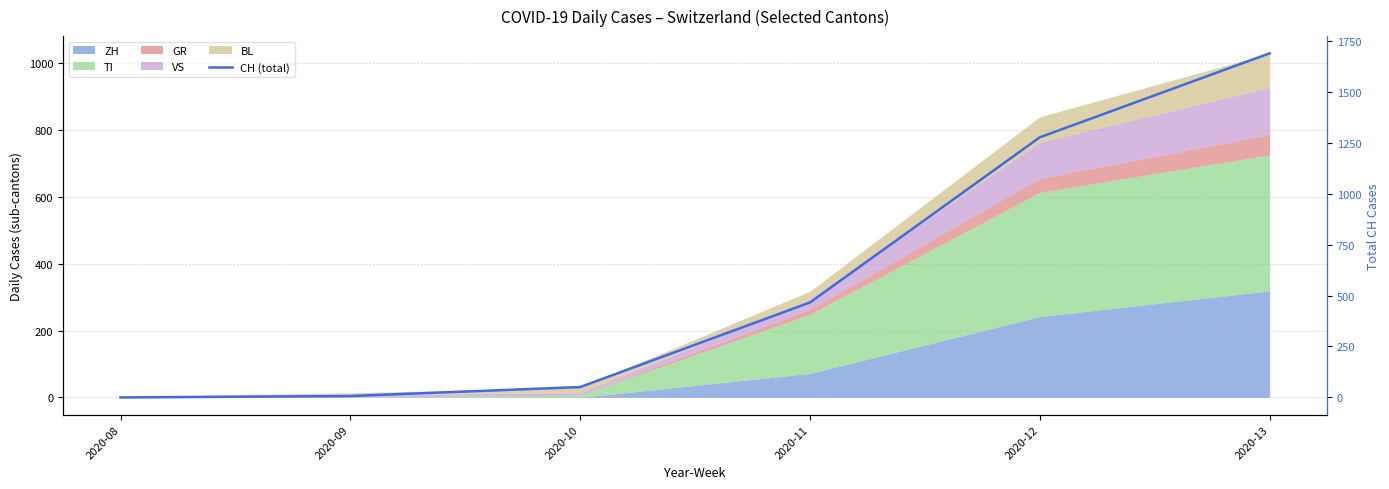

Which has a higher value, 2020-09 or 2020-12?

2020-12